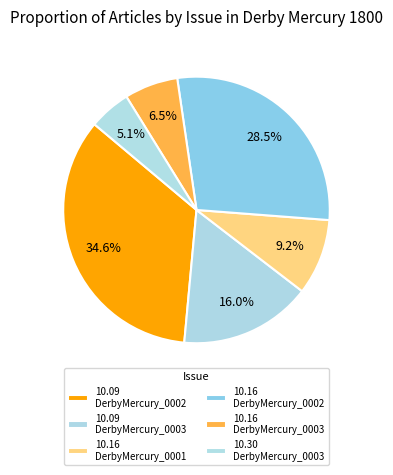

Count the number of slices in the pie.

6